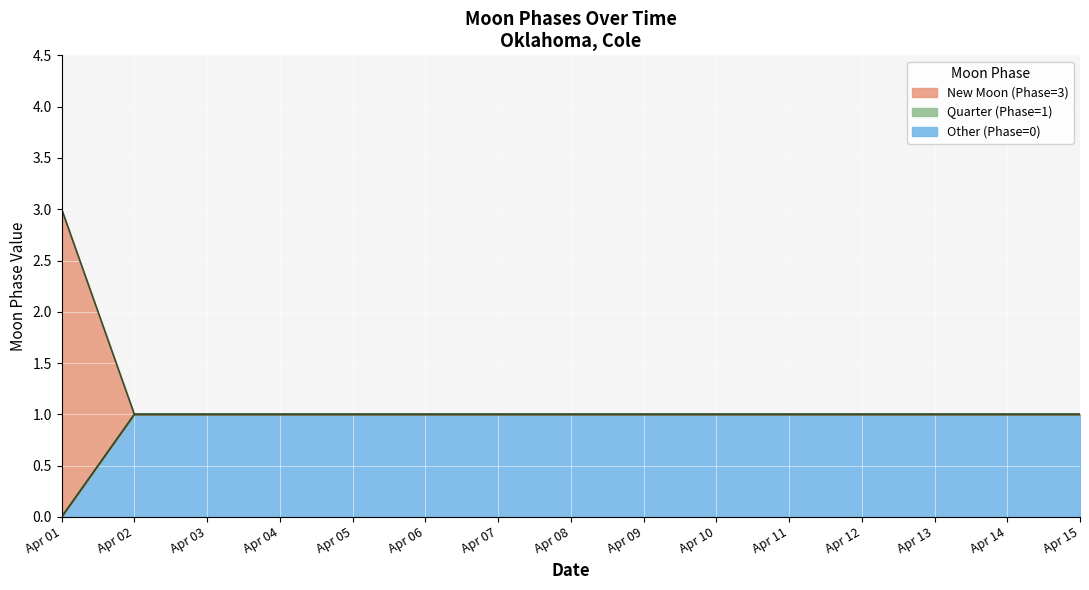

Which label corresponds to the smallest value in the chart?

Apr 01